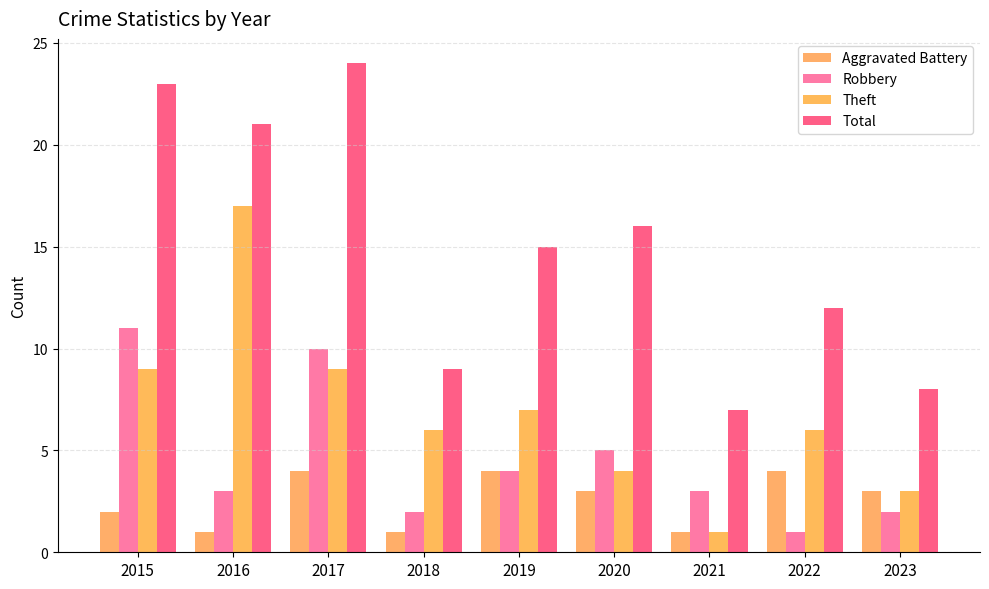

Reading left to right, what are all the values shown in this chart?

Aggravated Battery: 2	1	4	1	4	3	1	4	3
Robbery: 11	3	10	2	4	5	3	1	2
Theft: 9	17	9	6	7	4	1	6	3
Total: 23	21	24	9	15	16	7	12	8